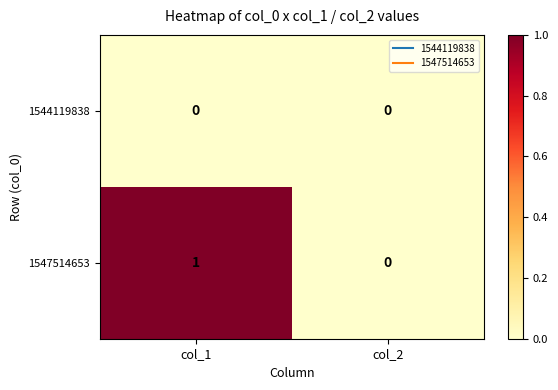

Reading left to right, list all the values displayed in this chart.

1544119838: col_1=0	col_2=0
1547514653: col_1=1	col_2=0